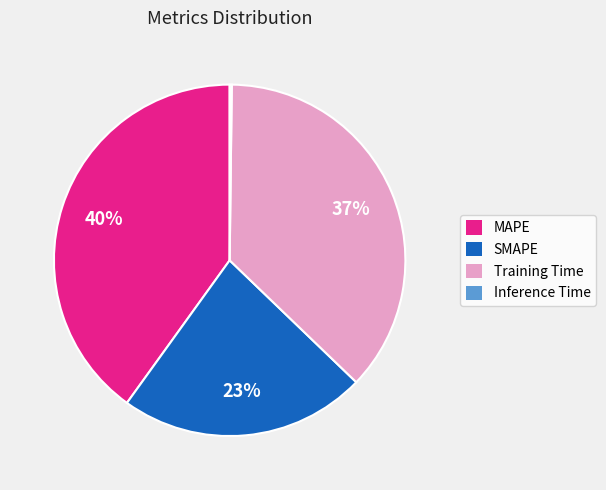

Is SMAPE the majority of the pie?

No